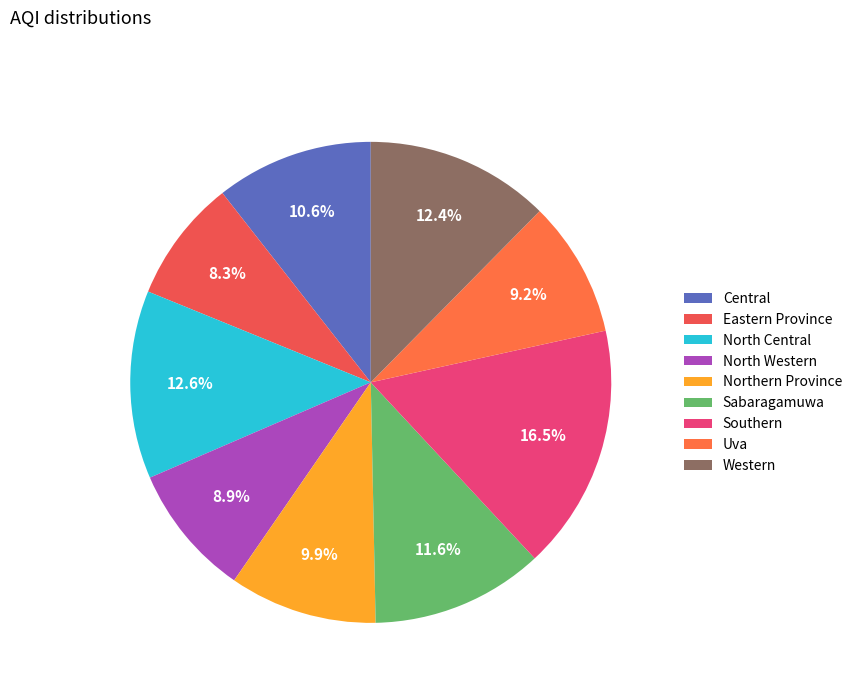

To the nearest percent, what is the difference between the largest and smallest slice percentages?

8%